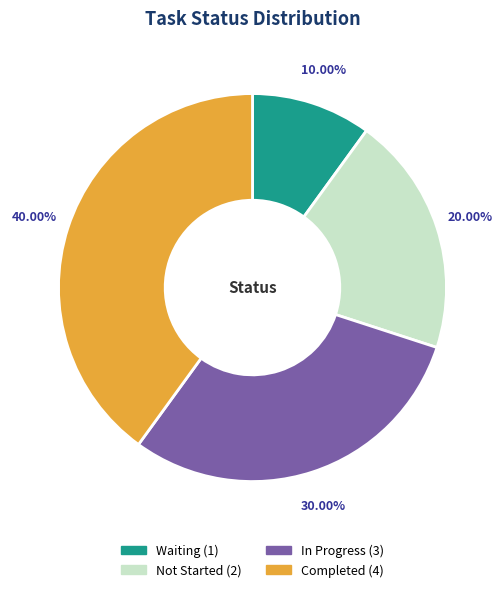

To the nearest percent, what is the difference between the Not Started and Waiting slice percentages?

10%